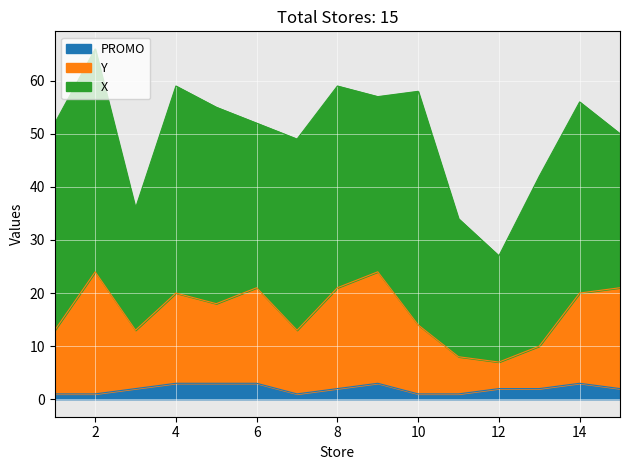

What is the total value across all series at 14?

56